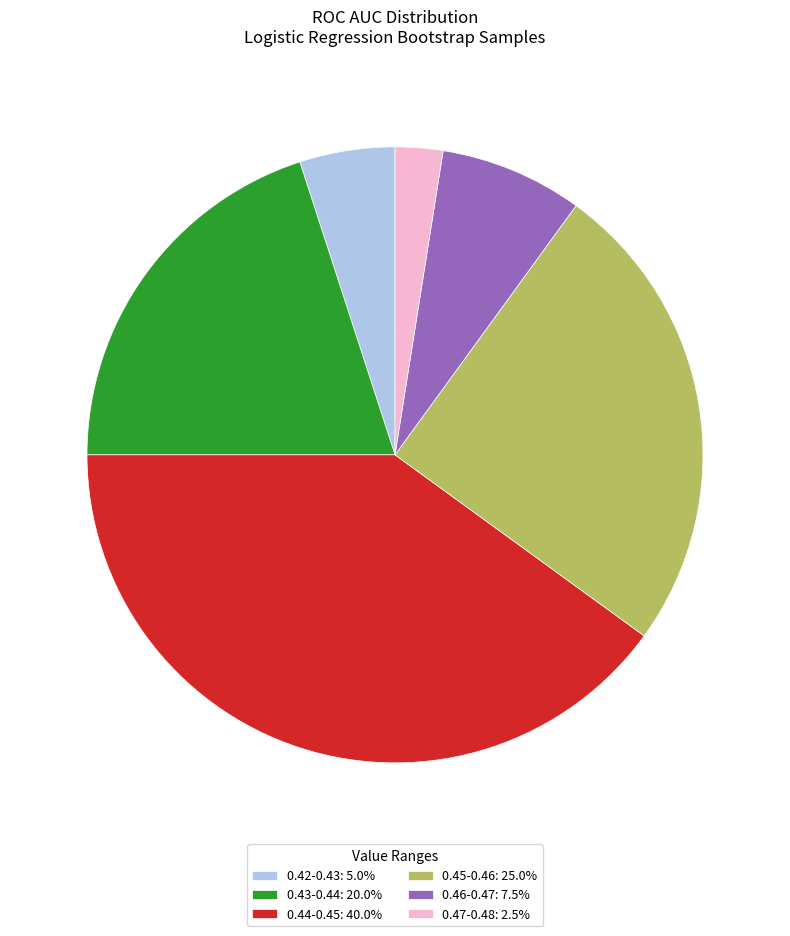

What is the ratio of the value at 0.47-0.48: 2.5% to the value at 0.46-0.47: 7.5%?

0.3